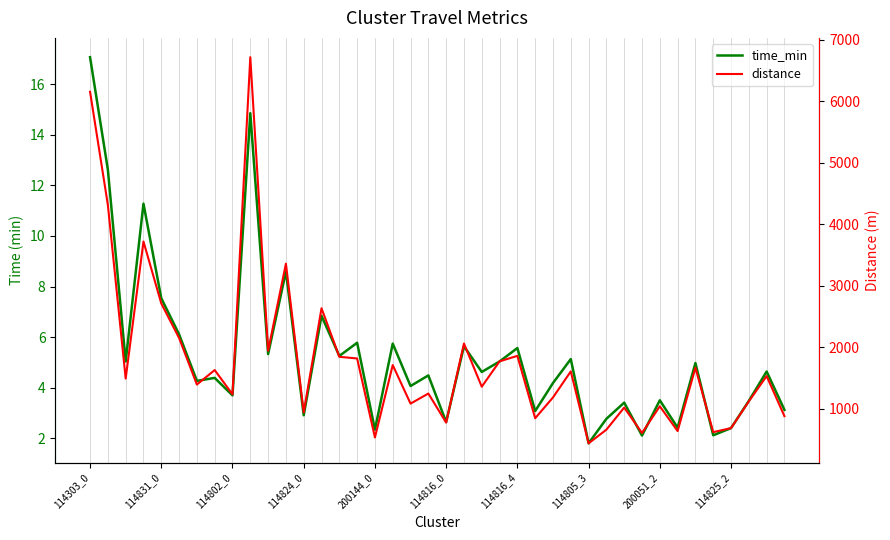

What is the average value of the time_min series?

5.3